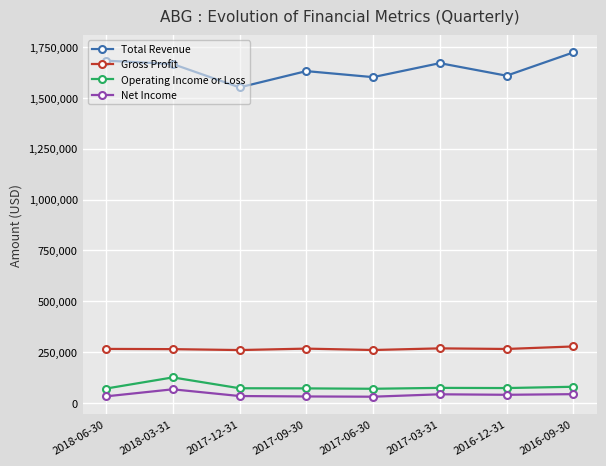

True or false: Gross Profit and Net Income cross at least once.

False